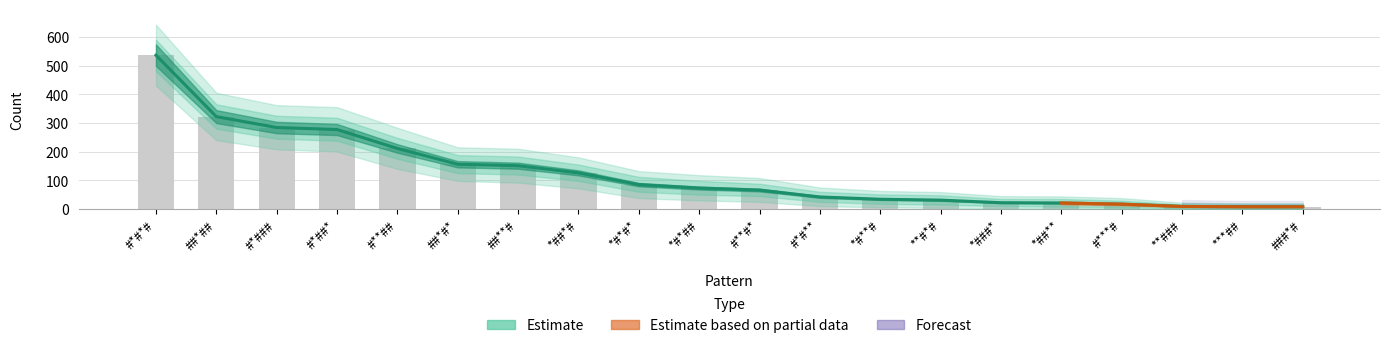

Rank the categories by value from highest to lowest.

#*#*#, ##*##, #*###, #*##*, #**##, ##*#*, ##**#, *##*#, *#*#*, *#*##, #**#*, #*#**, *#**#, **#*#, *###*, *##**, #***#, **###, ***##, ###*#